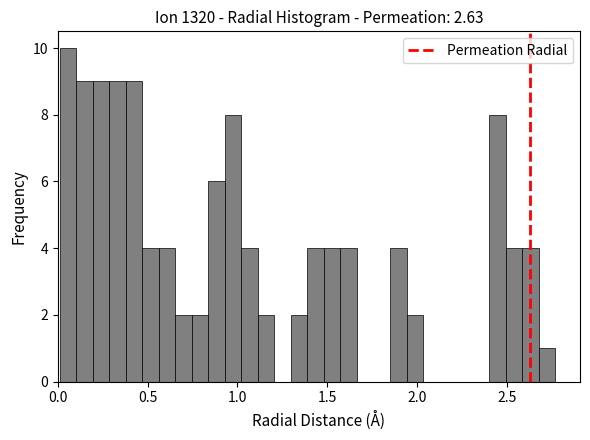

Around what value on the x-axis is the tallest bar? Give the approximate position of its centre, as read against the axis.

0.05